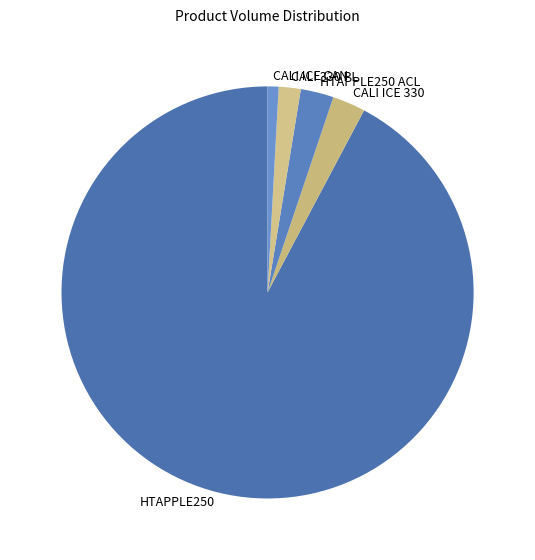

Does HTAPPLE250 represent more than half of the total?

Yes